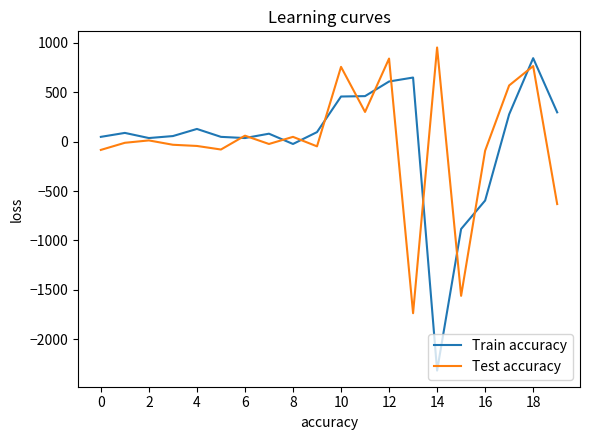

Which series has the largest range (max minus min)?

Train accuracy